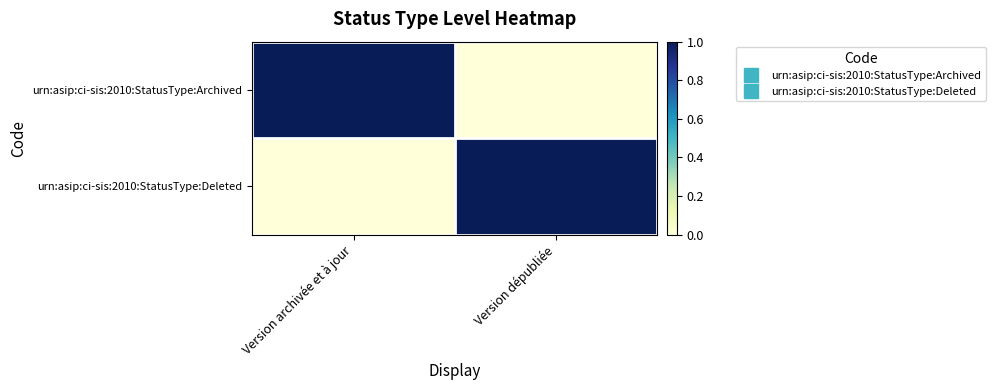

At which category does the chart reach its peak across all series?

Version archivée et à jour